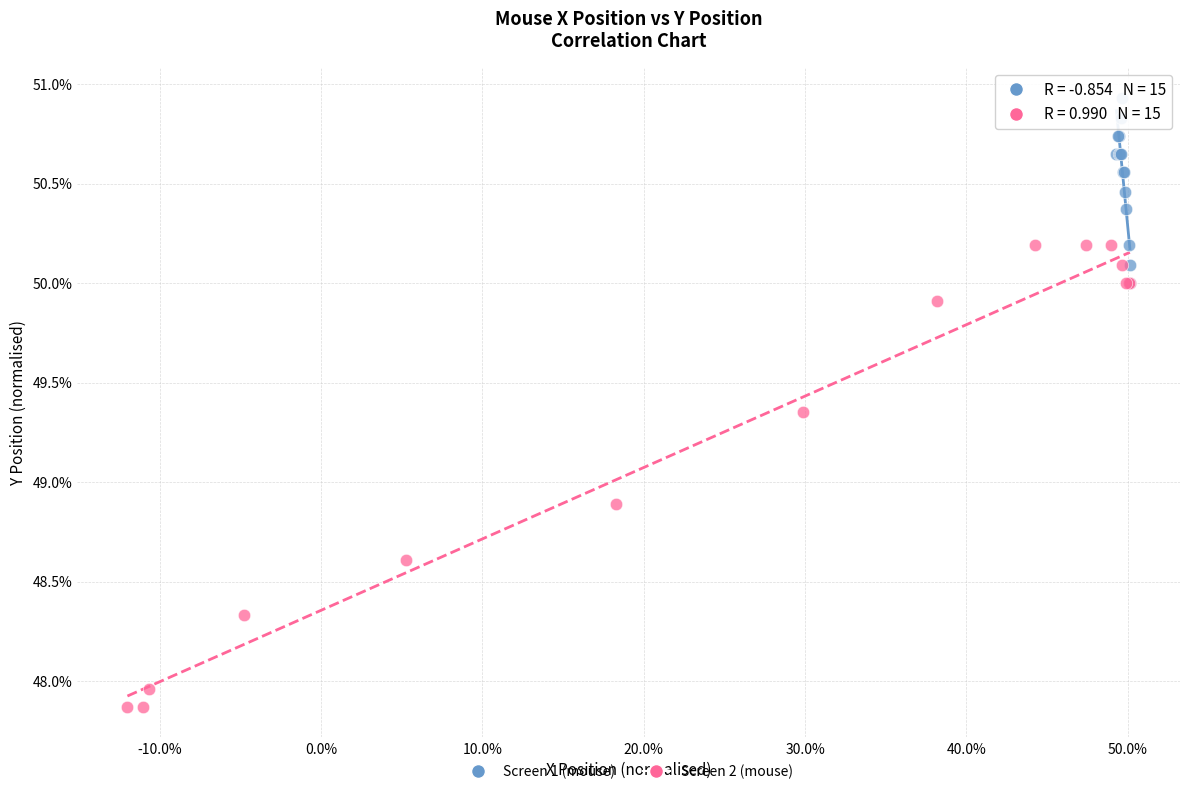

Which series reaches the minimum Y coordinate?

Screen 2 (mouse)